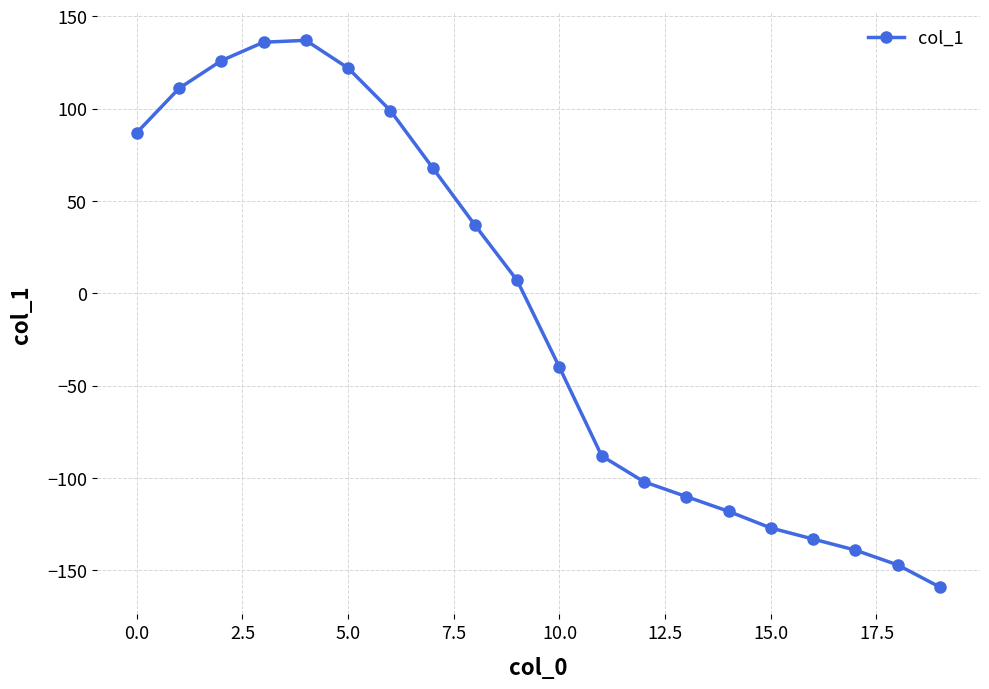

What is the greatest value displayed?

137